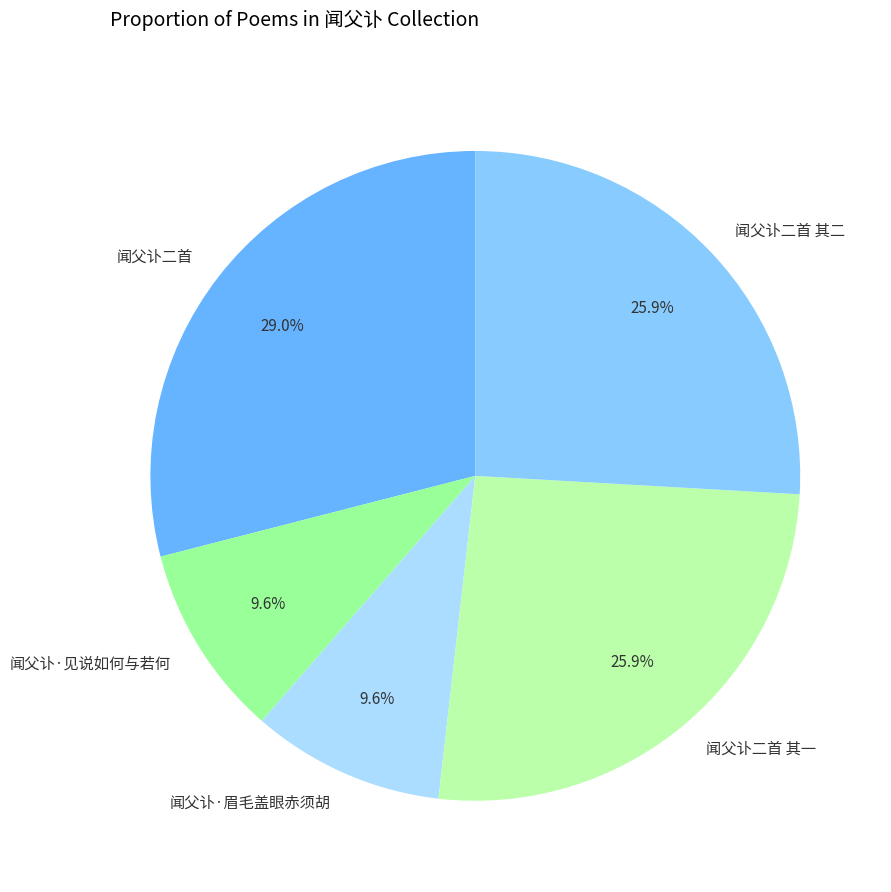

How many segments does this pie chart have?

5